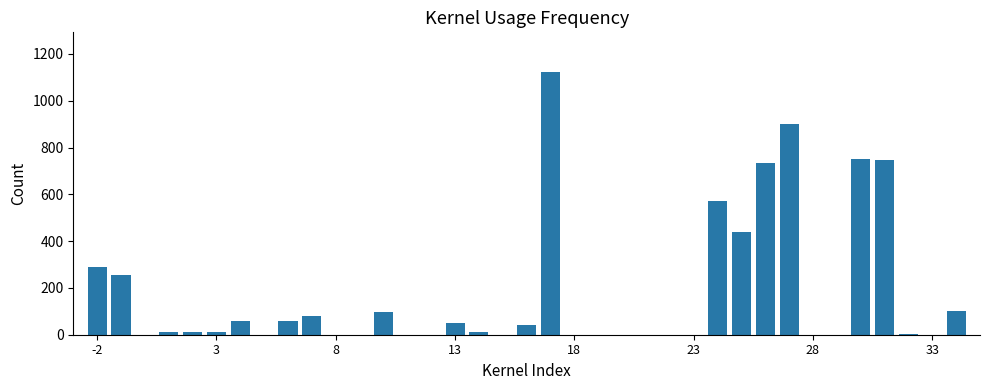

How many categories are shown in the chart?

37